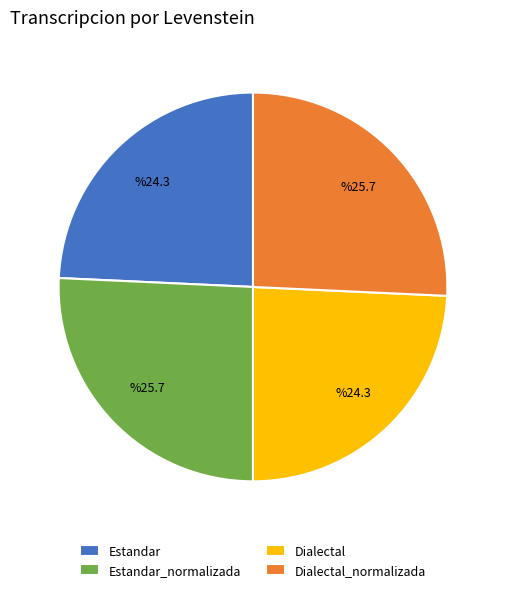

Is it true that Dialectal_normalizada is 33% of the pie?

False